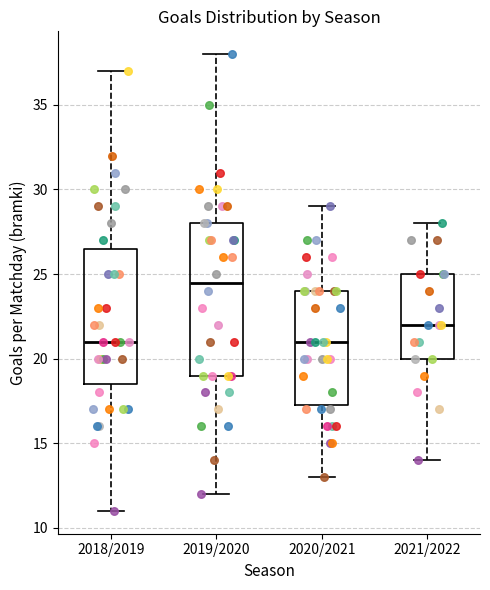

Where does the upper whisker of the box for 2018/2019 end on the y-axis? The values are not printed on the chart, so give them approximately, as read against the axis.

37.0